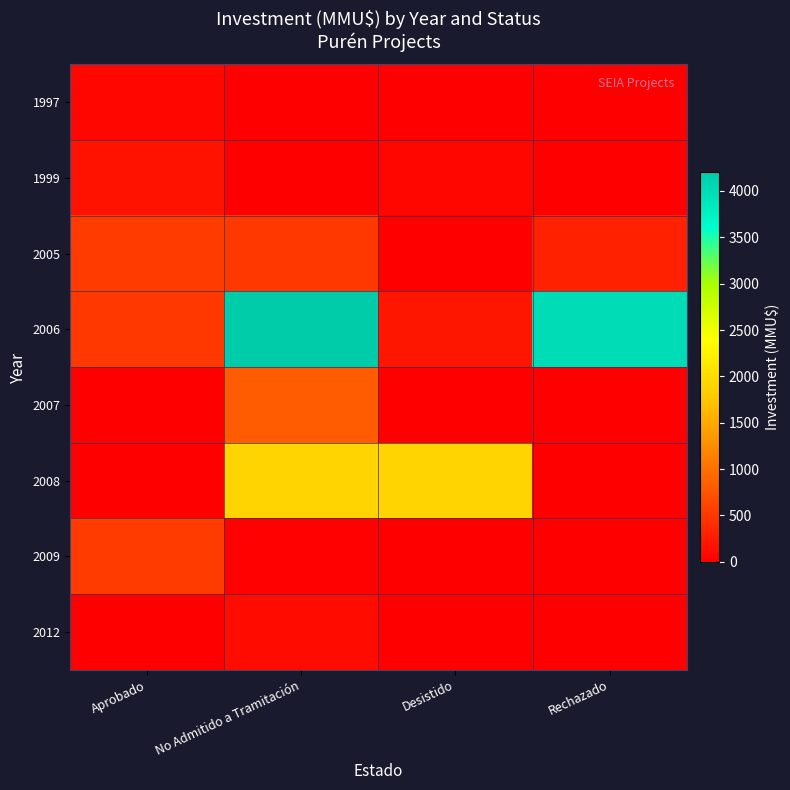

At how many categories does at least one series exceed 3523?

2